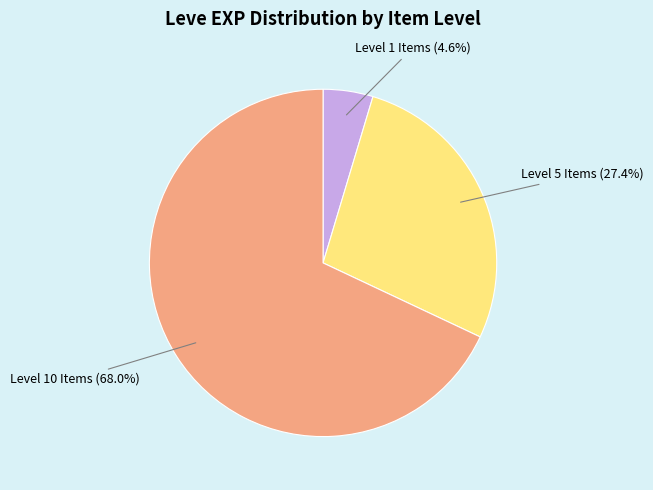

How many slices are in this pie chart?

3